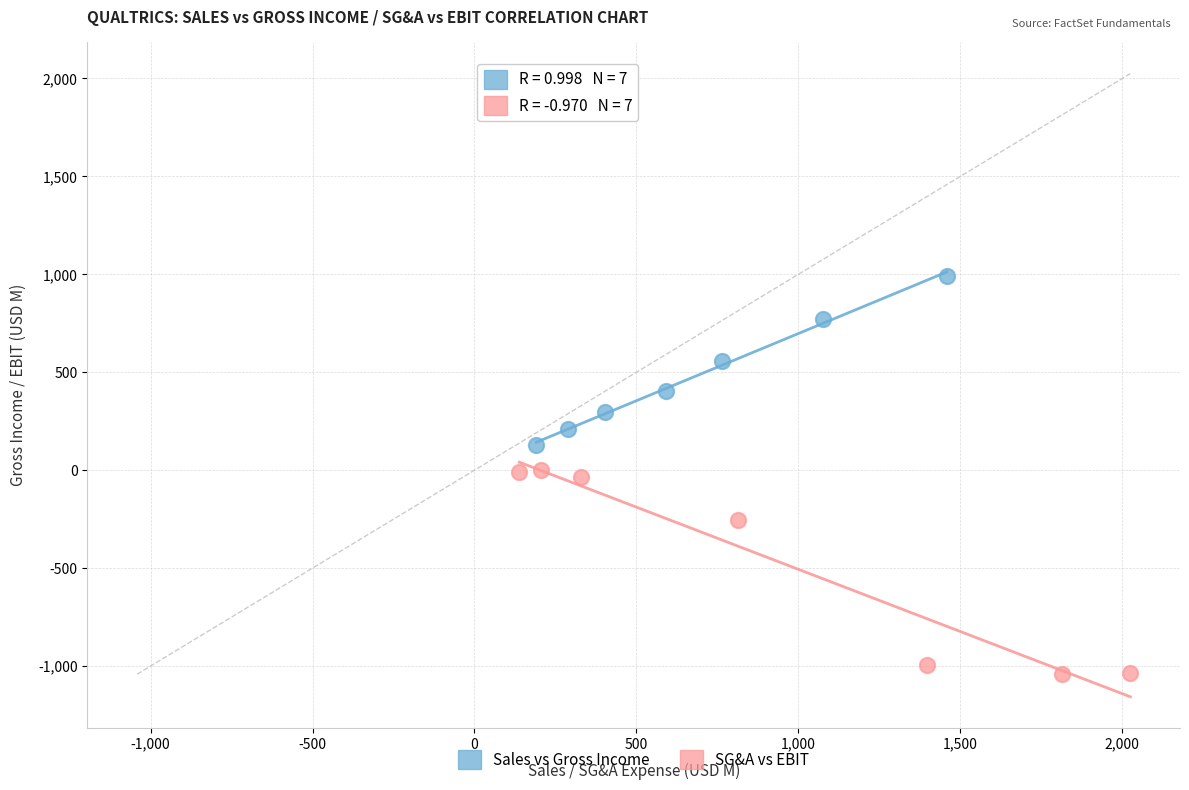

Which series has the largest Y range (max minus min)?

SG&A vs EBIT